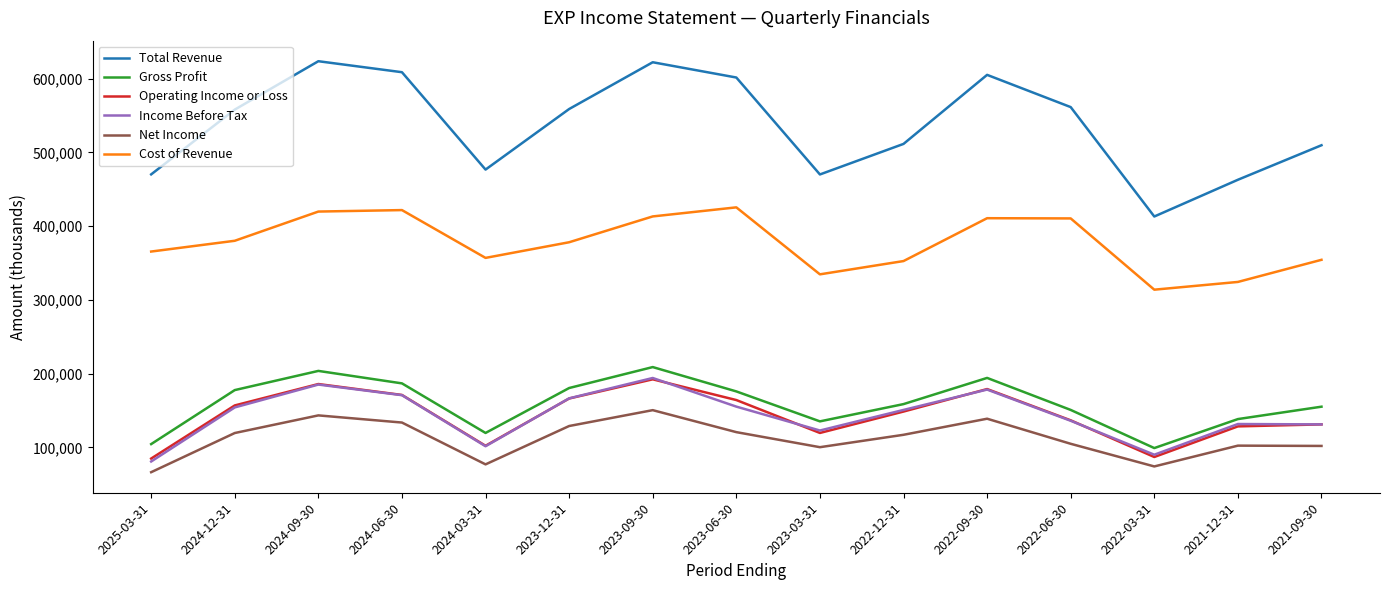

What is the sum of the Cost of Revenue values at 2024-12-31 and 2023-09-30?

793400